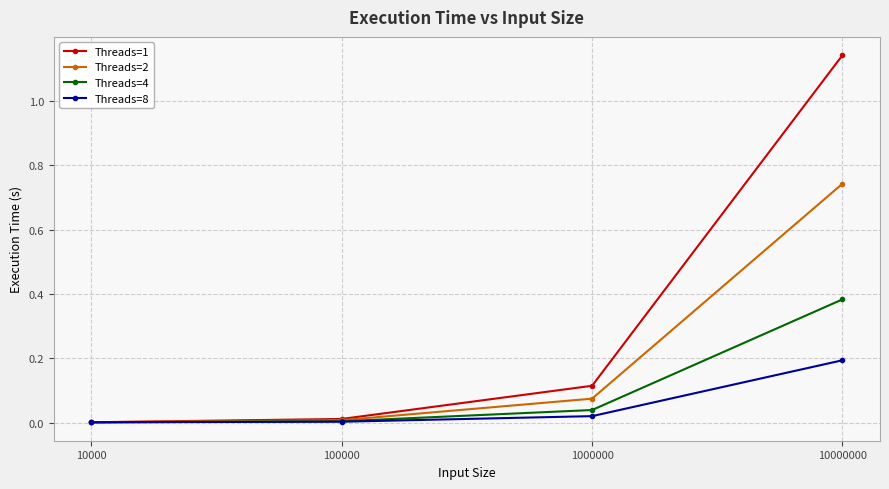

List the series in order of their peak value, lowest first.

Threads=8, Threads=4, Threads=2, Threads=1